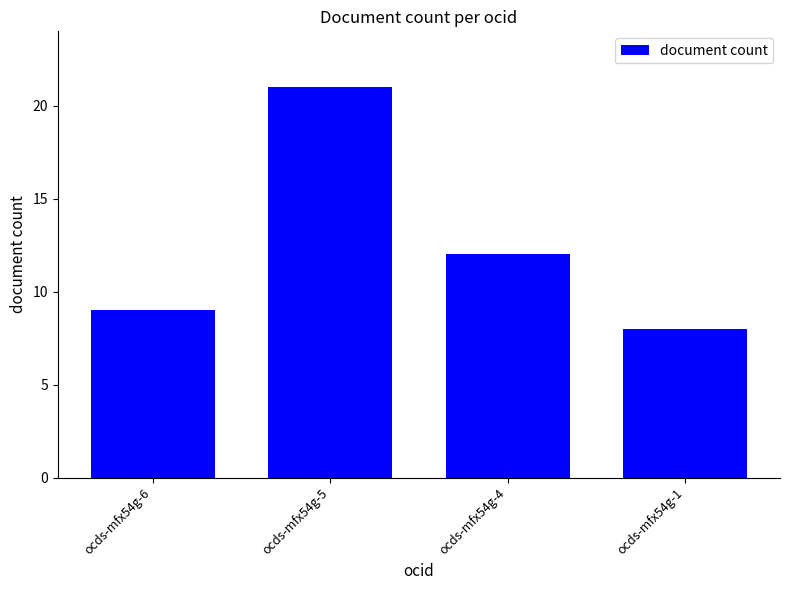

What is the value of the 2nd bar from the left?

21